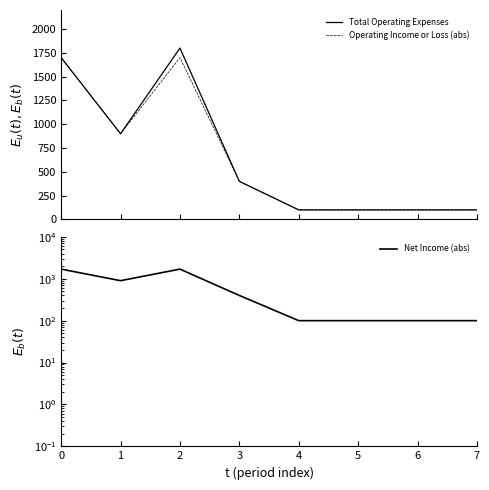

List the series in order of their peak value, lowest first.

Operating Income or Loss (abs), Net Income (abs), Total Operating Expenses